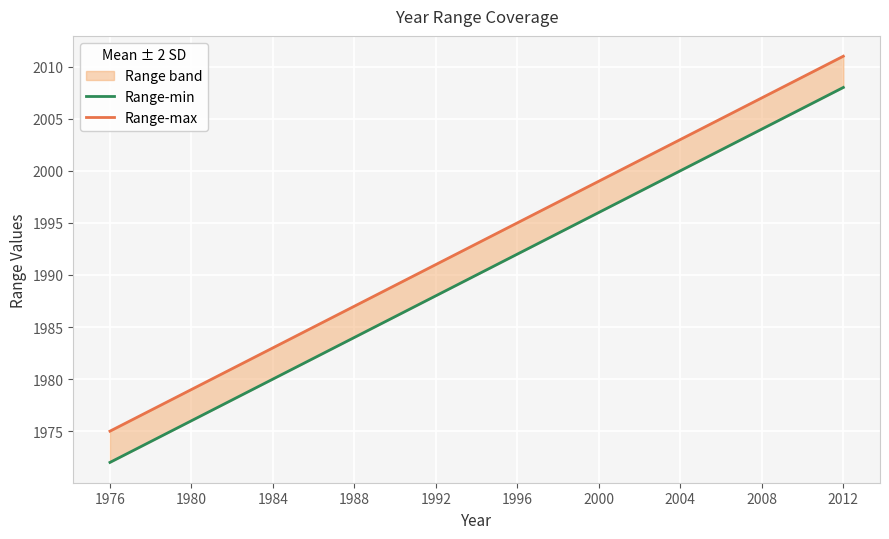

Which has a higher value, 1984 or 1980?

1984